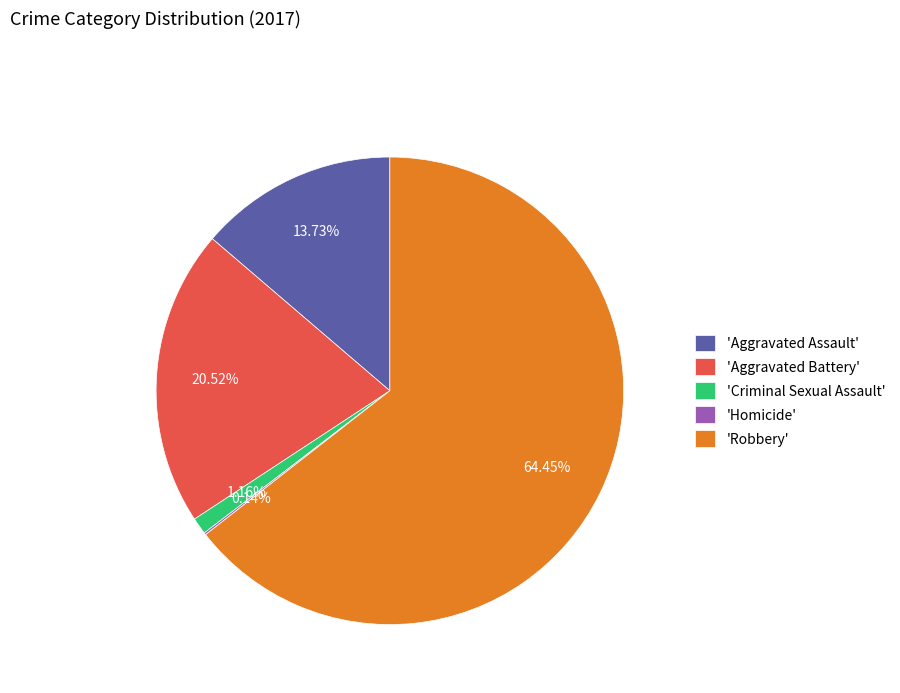

Is the sum of 'Aggravated Battery' and 'Robbery' greater than half?

Yes